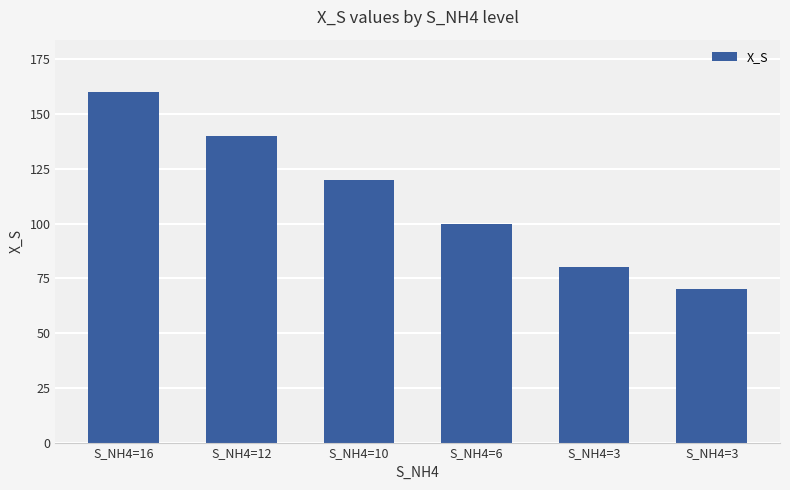

What is the difference between the values at S_NH4=3 and S_NH4=16?

90